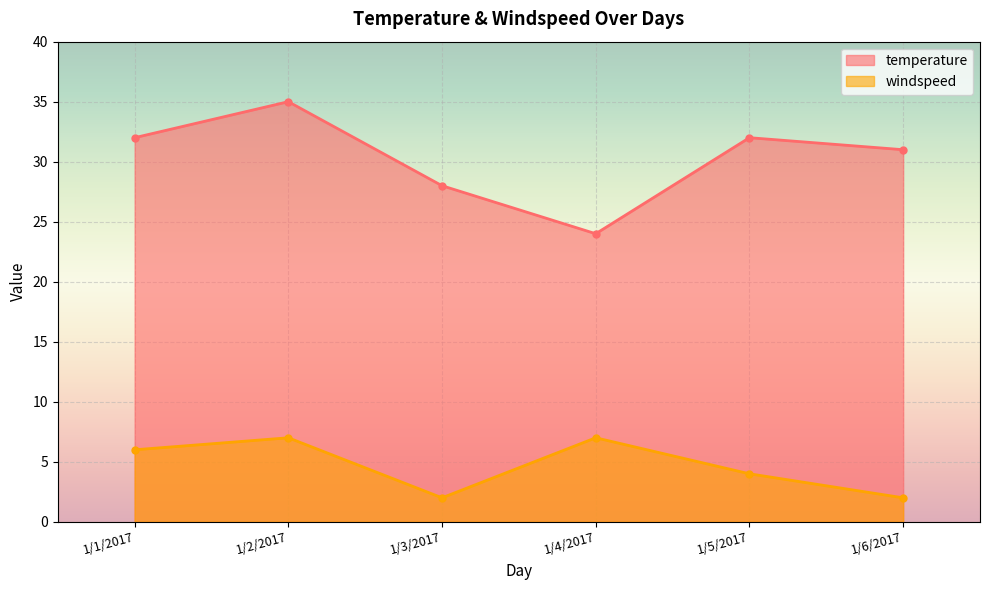

True or false: temperature and windspeed cross at least once.

False